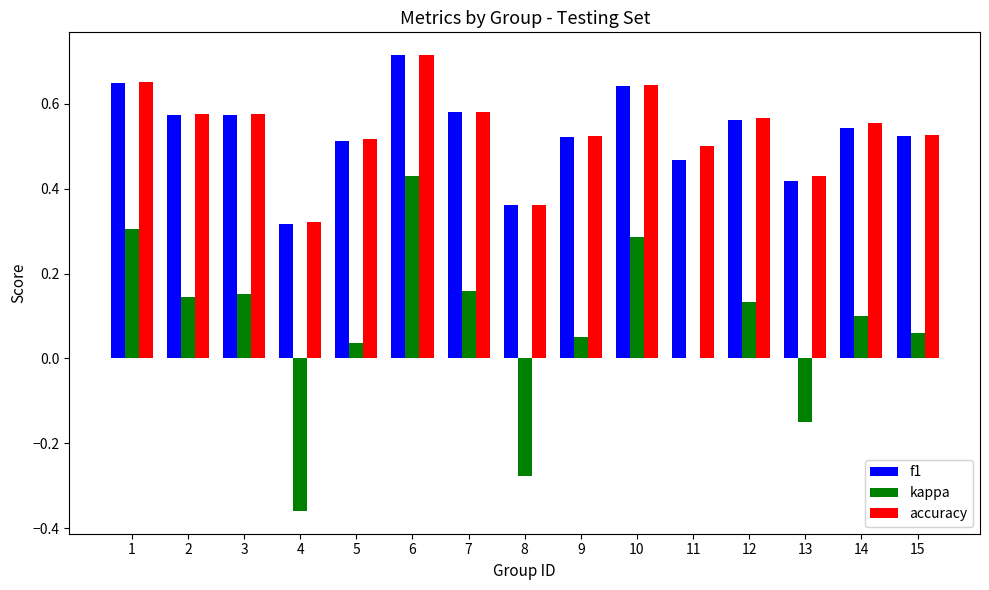

Is it true that f1 equals 0.3 at 11?

False